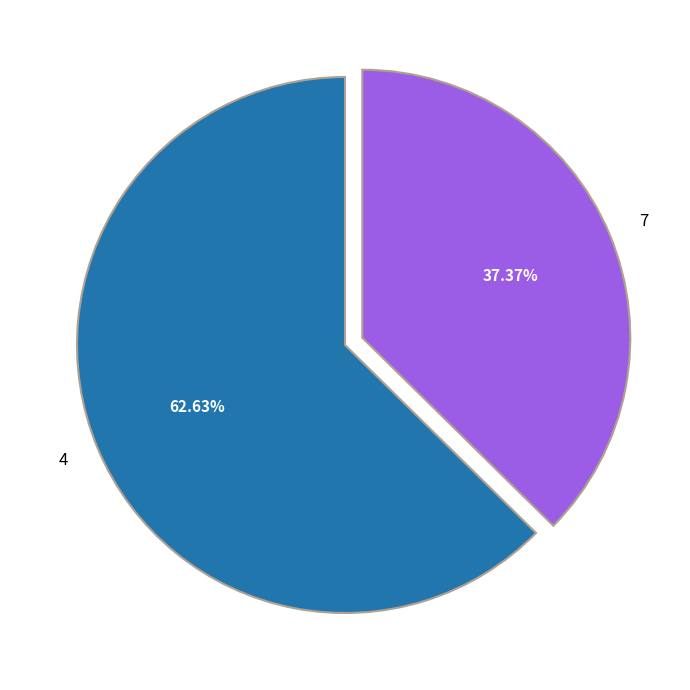

How many segments does this pie chart have?

2